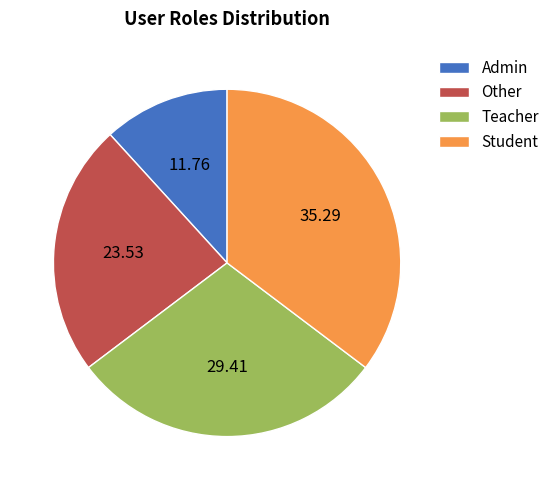

Which slice is the smallest?

Admin